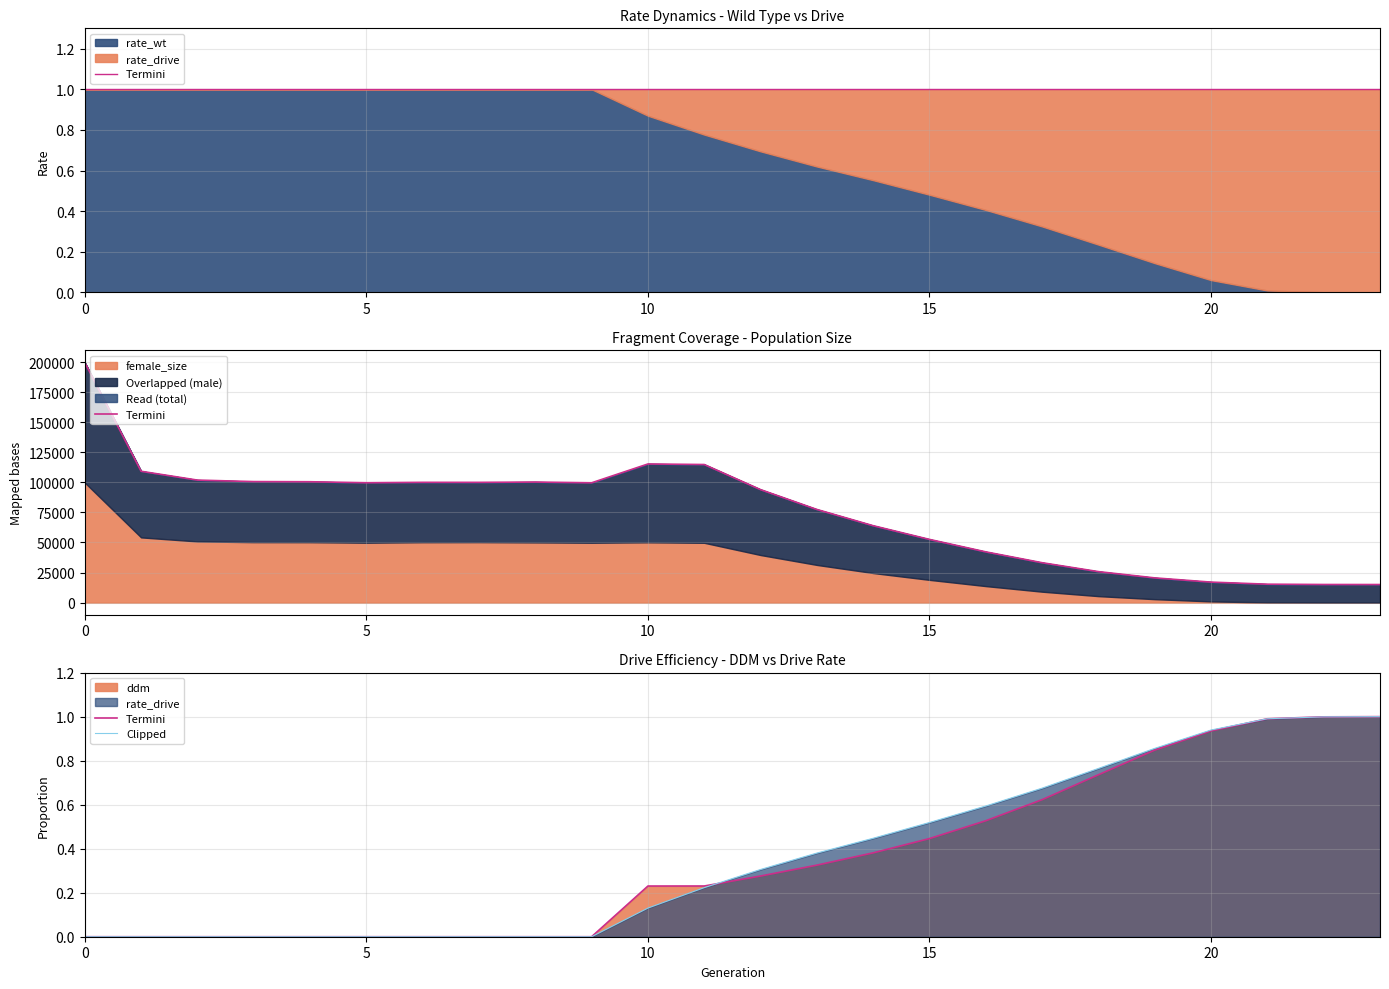

True or false: Clipped has a value of 0.4 at 13.

True